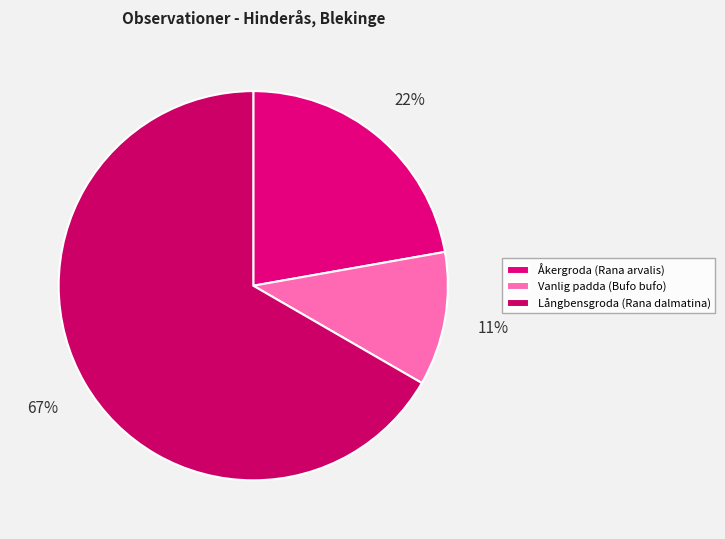

Rank the categories by value from lowest to highest.

Vanlig padda (Bufo bufo), Åkergroda (Rana arvalis), Långbensgroda (Rana dalmatina)